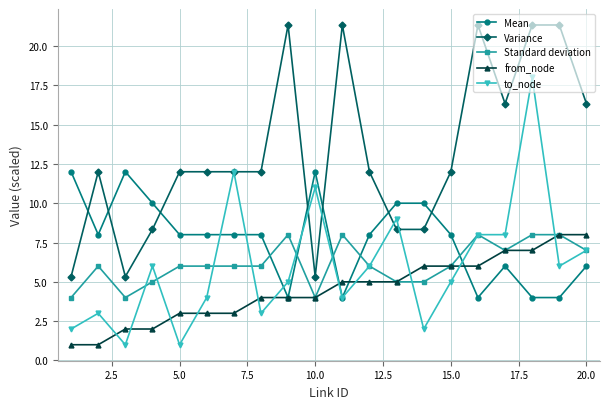

What is the value of the to_node point at the 5th from the left?

1.0